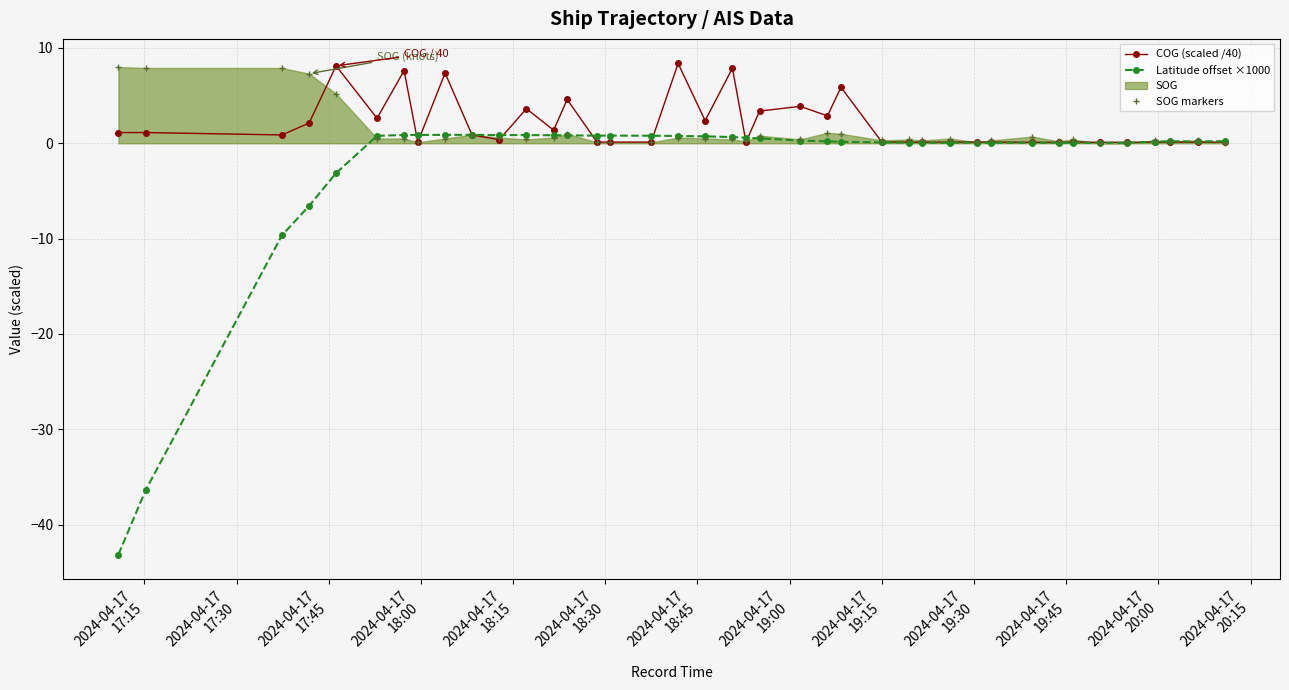

What is the minimum value shown in the chart?

-43.1